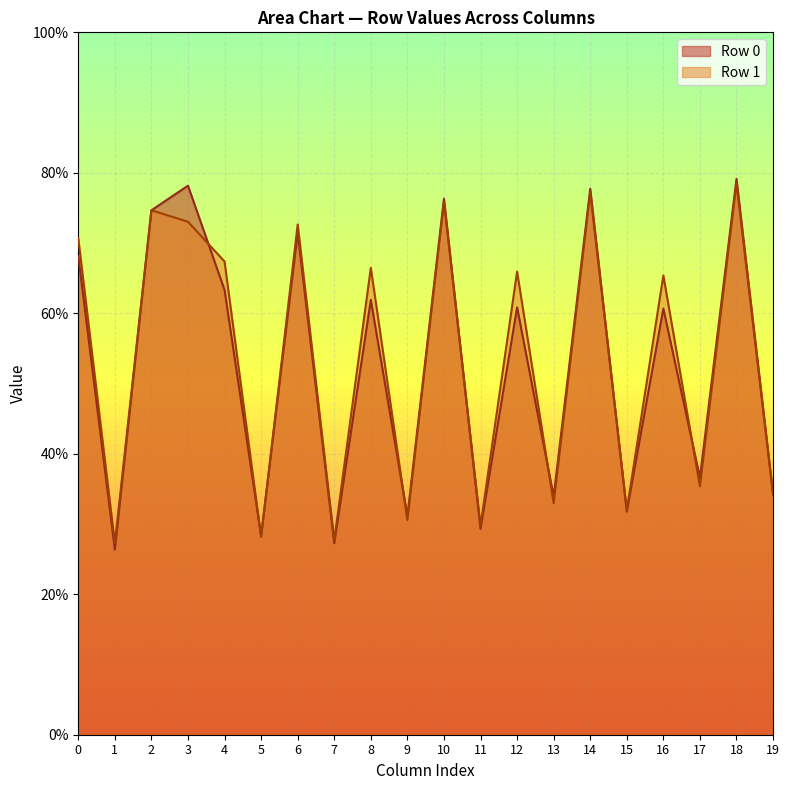

What is the approximate value of col_3 at 0?

78.2